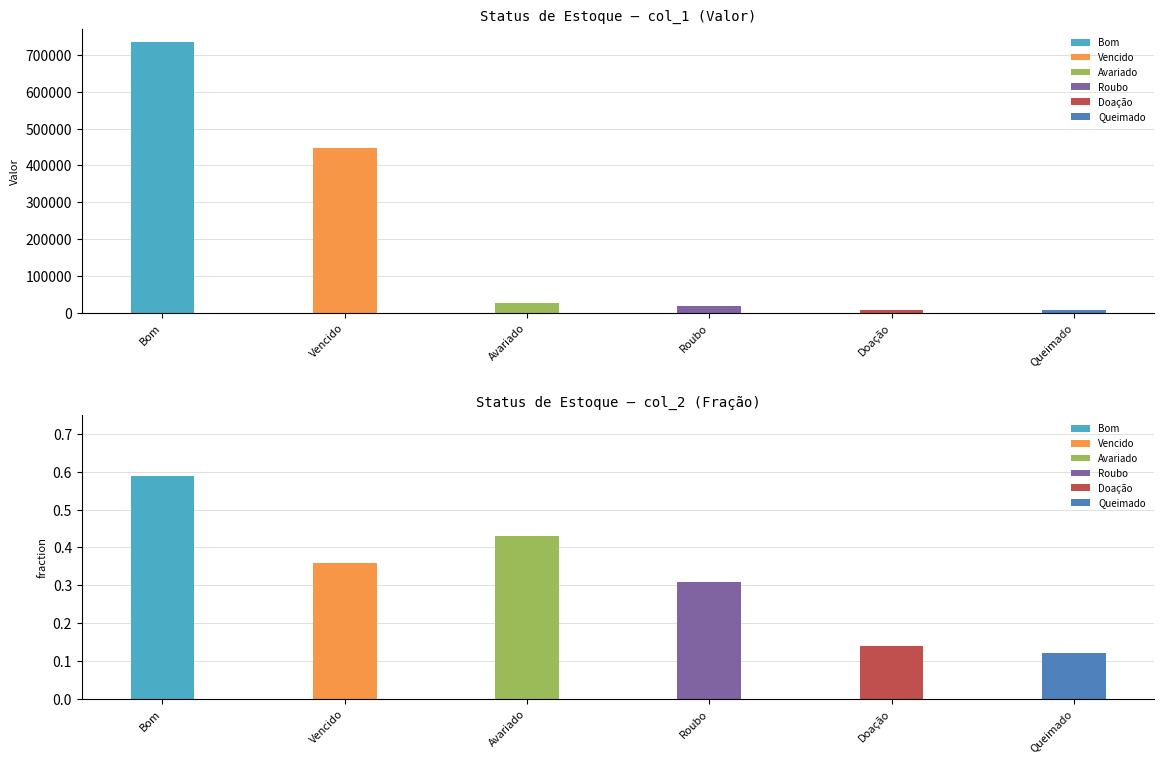

Reading left to right, list all the values displayed in this chart.

col_1: Bom=734168.3	Vencido=447967.1	Avariado=26753.6	Roubo=19287.5	Doação=8710.5	Queimado=7466.1
col_2: Bom=0.6	Vencido=0.4	Avariado=0.4	Roubo=0.3	Doação=0.1	Queimado=0.1